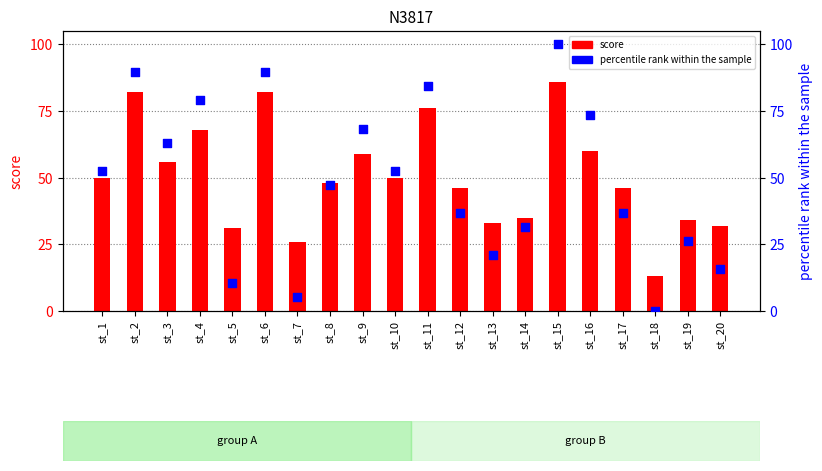

What is the total value across all series at st_2?

171.5